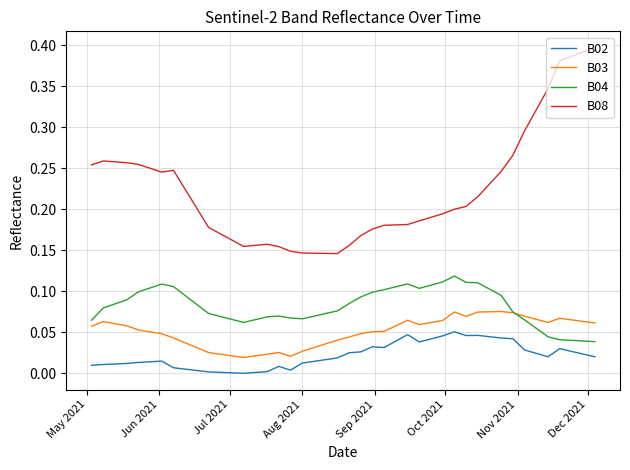

True or false: B04 and B02 intersect in this chart.

False